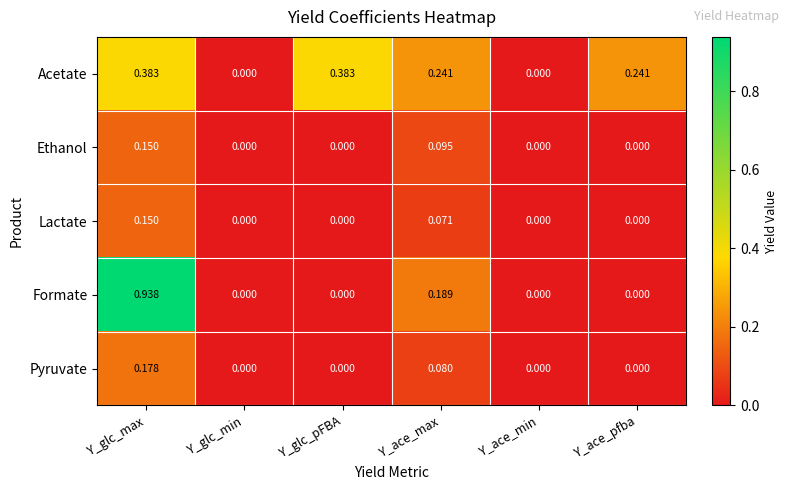

Which category has the highest value across all series?

Y_glc_max